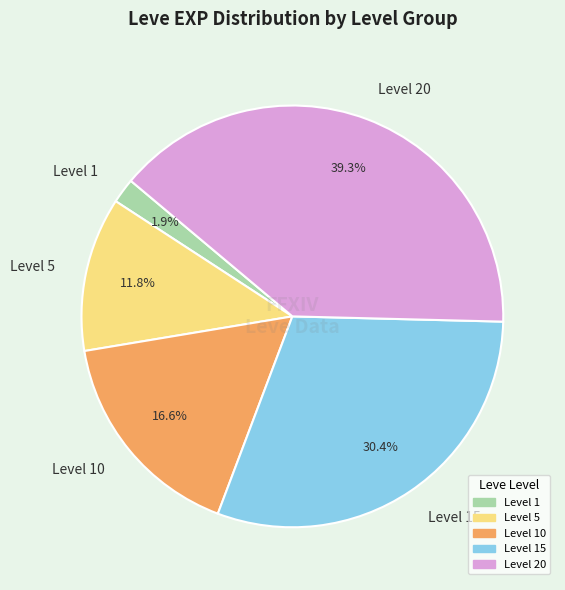

Which category has the biggest portion of the pie?

Level 20